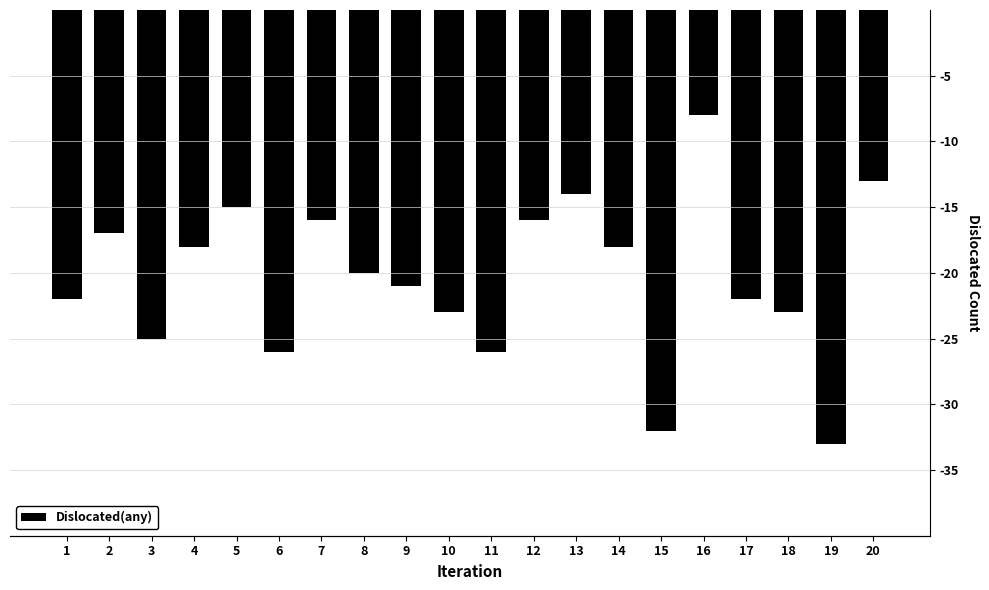

Read the value at 9, to the nearest 10.

-20